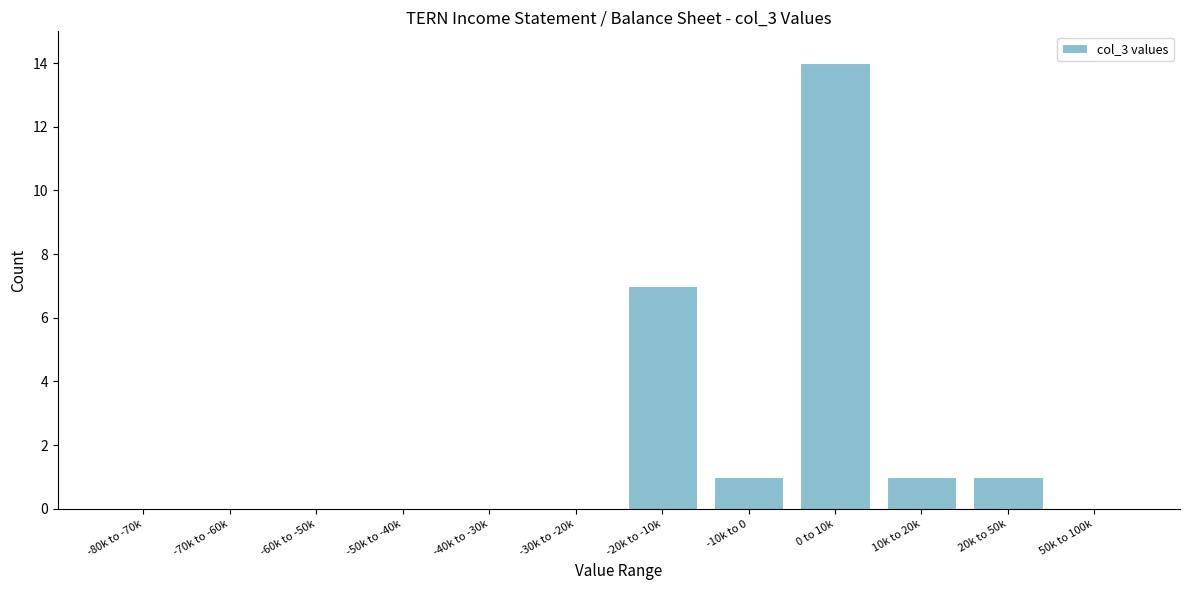

Reading left to right, list all the values displayed in this chart.

-80k to -70k=0	-70k to -60k=0	-60k to -50k=0	-50k to -40k=0	-40k to -30k=0	-30k to -20k=0	-20k to -10k=7	-10k to 0=1	0 to 10k=14	10k to 20k=1	20k to 50k=1	50k to 100k=0